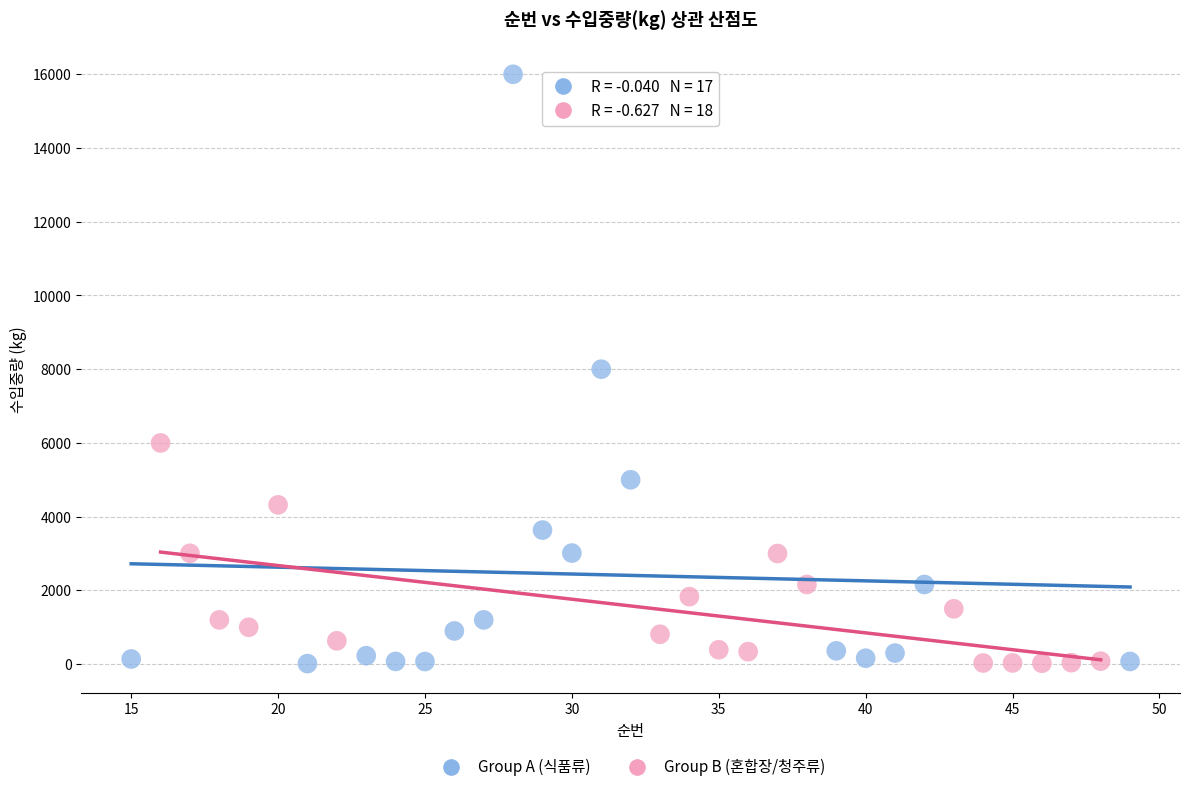

Which series has the largest Y range (max minus min)?

Group A (식품류)